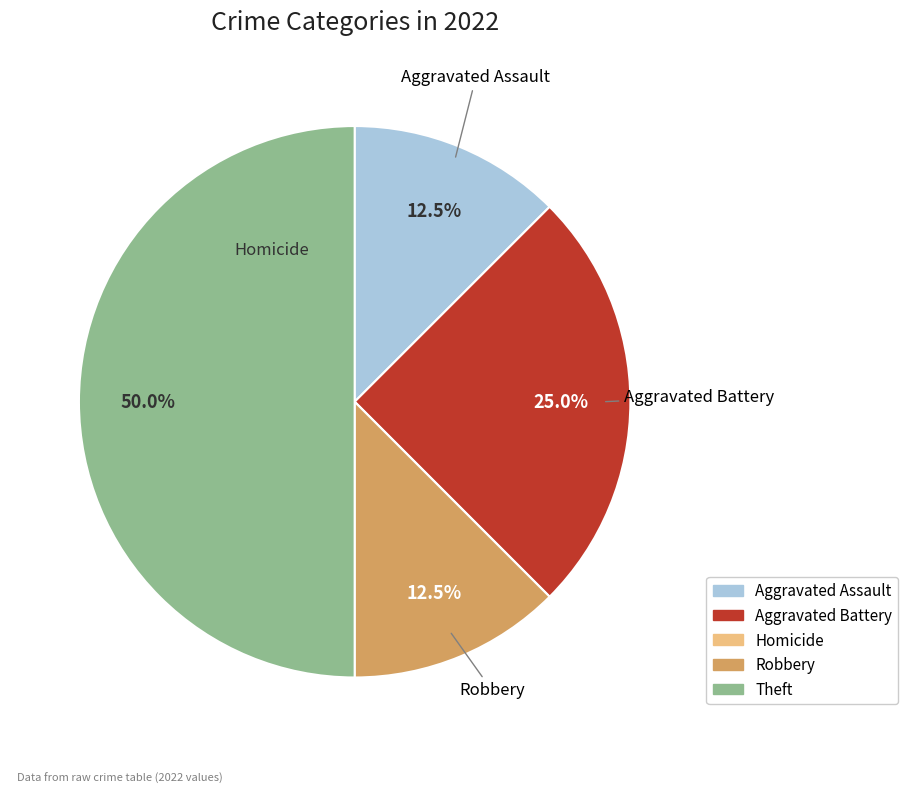

What is the largest slice in the pie chart?

Theft